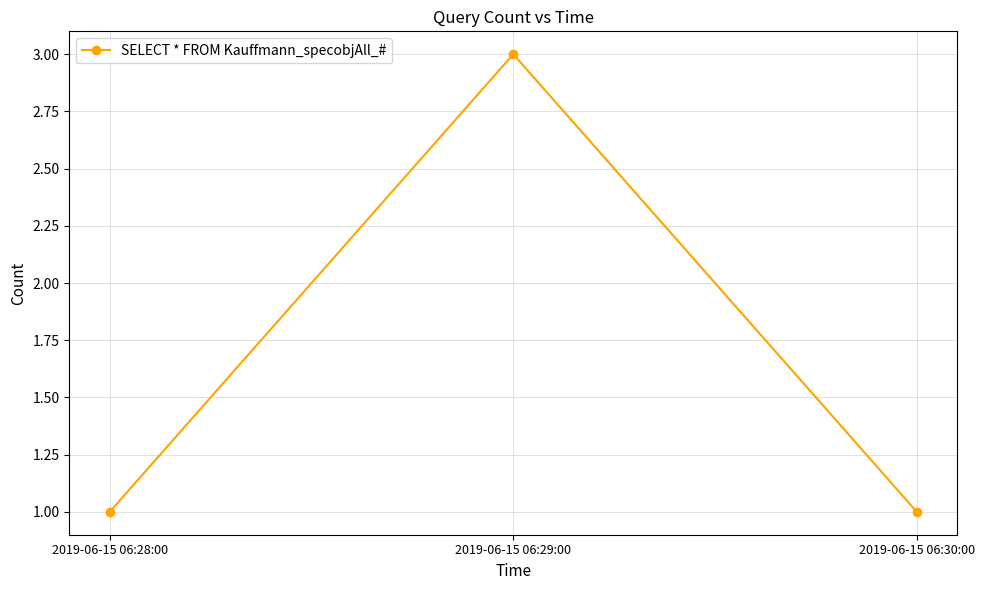

What position from the left is 2019-06-15 06:28:00?

1